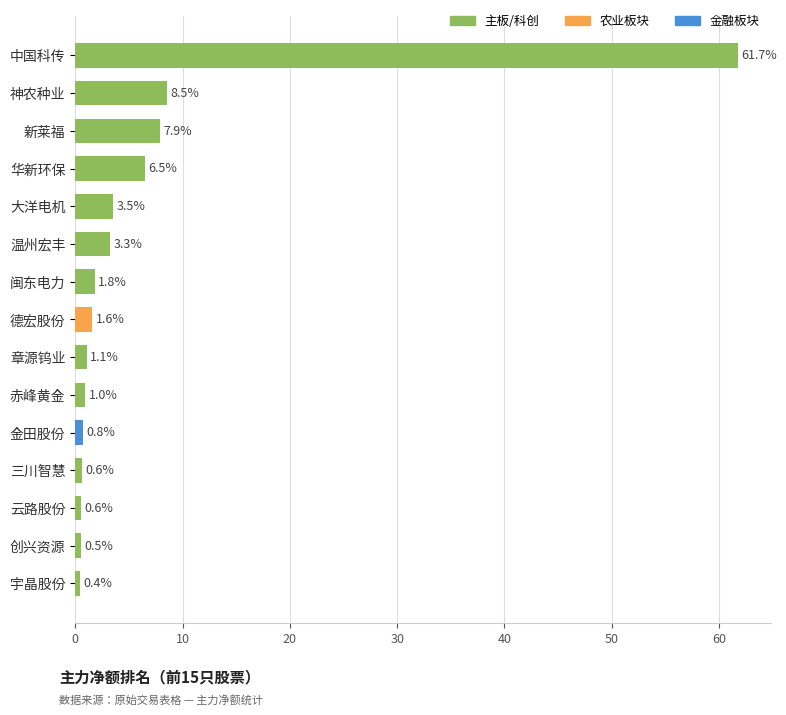

The value at 章源钨业 is 1.1. True or false?

True